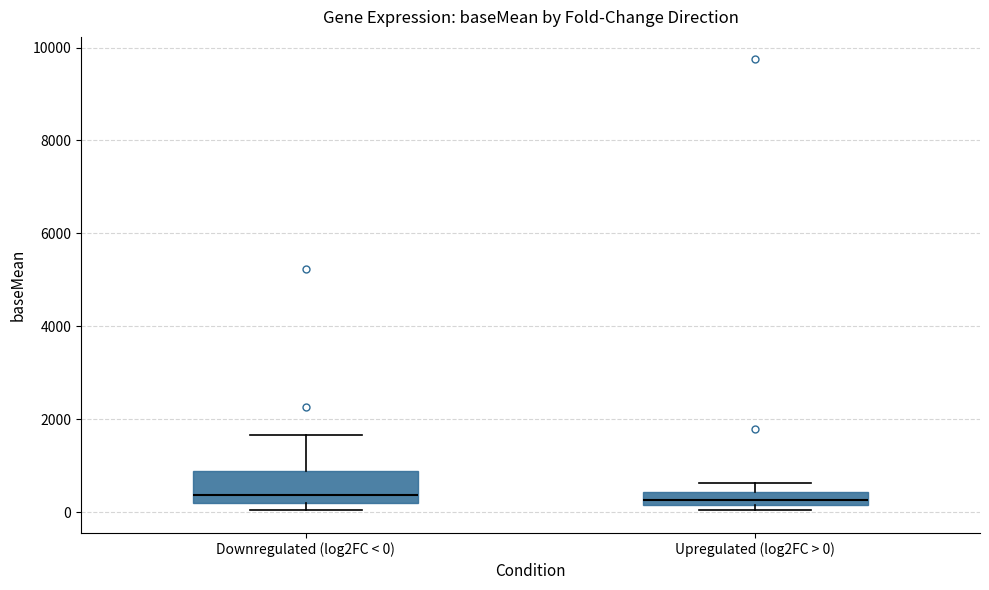

Where does the median line of the box for Downregulated (log2FC < 0) sit on the y-axis? The values are not printed on the chart, so give them approximately, as read against the axis.

400